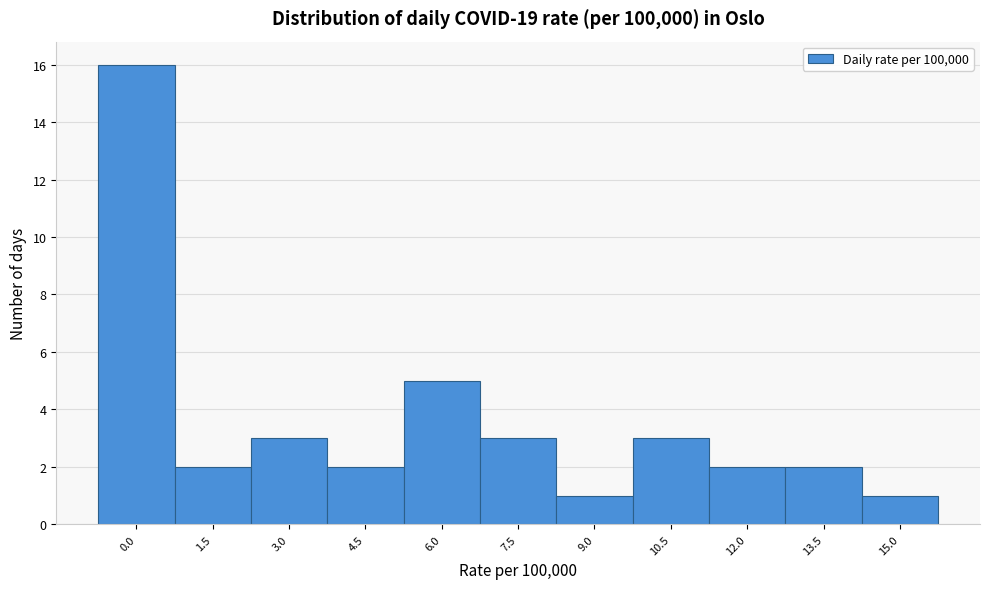

Reading left to right, list all the values displayed in this chart.

0.0=16	1.5=2	3.0=3	4.5=2	6.0=5	7.5=3	9.0=1	10.5=3	12.0=2	13.5=2	15.0=1